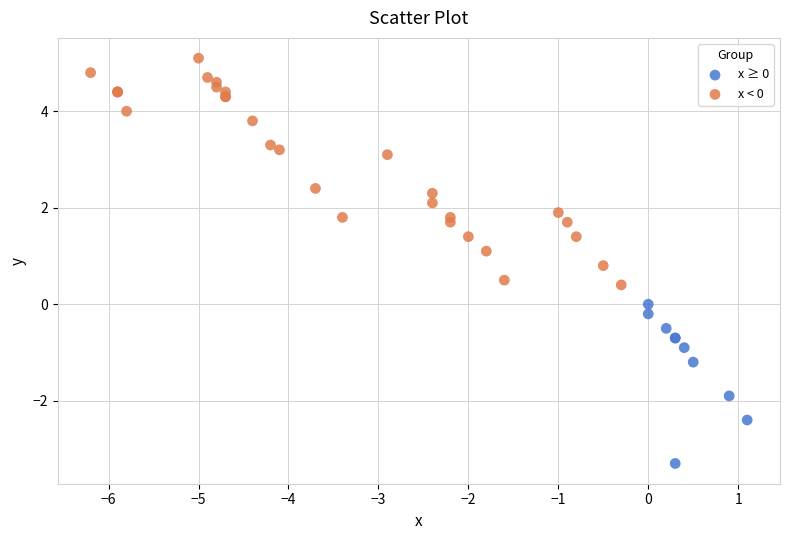

Which series contains the highest Y value?

x < 0